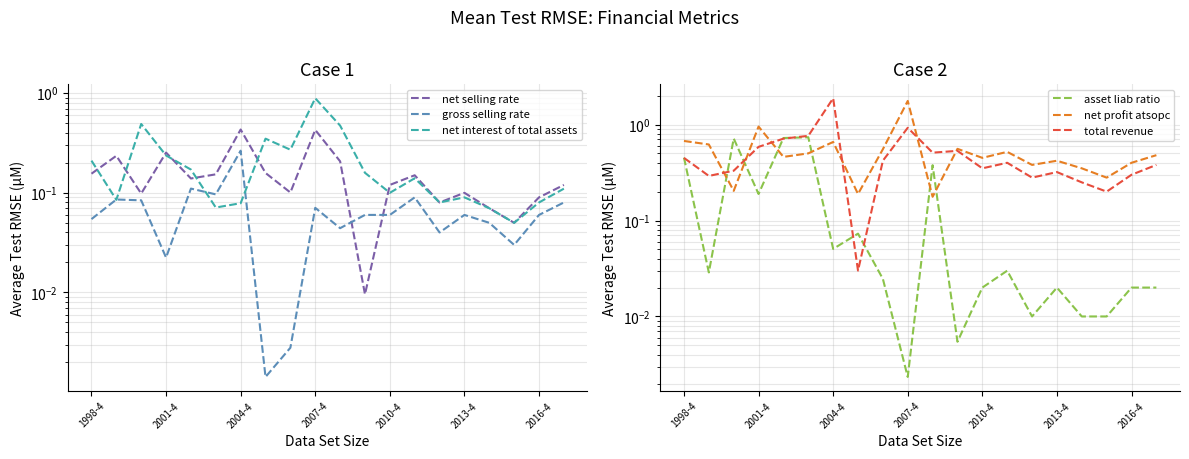

What is the value of the net selling rate point at the 5th from the left?

0.1